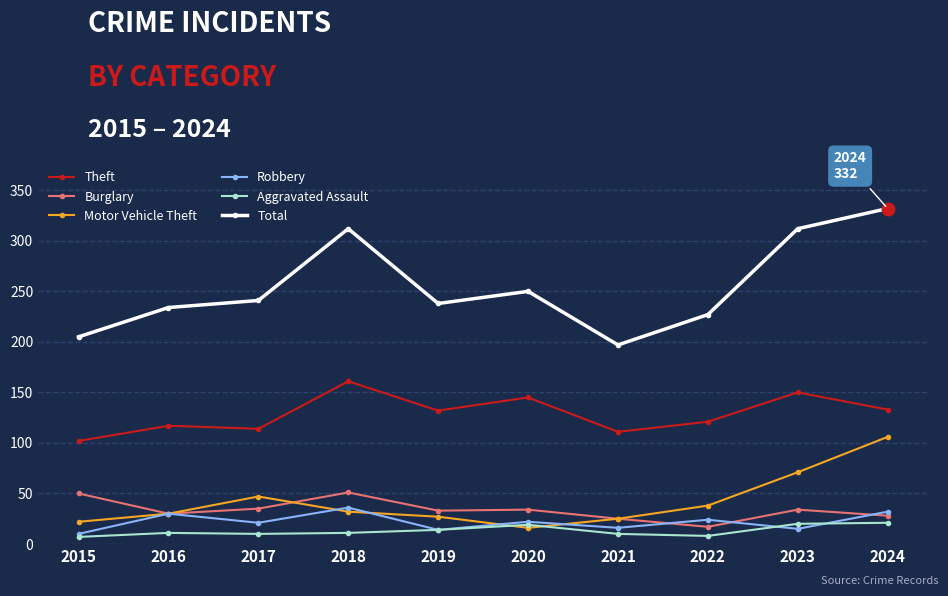

Which series has the widest spread of values?

Total